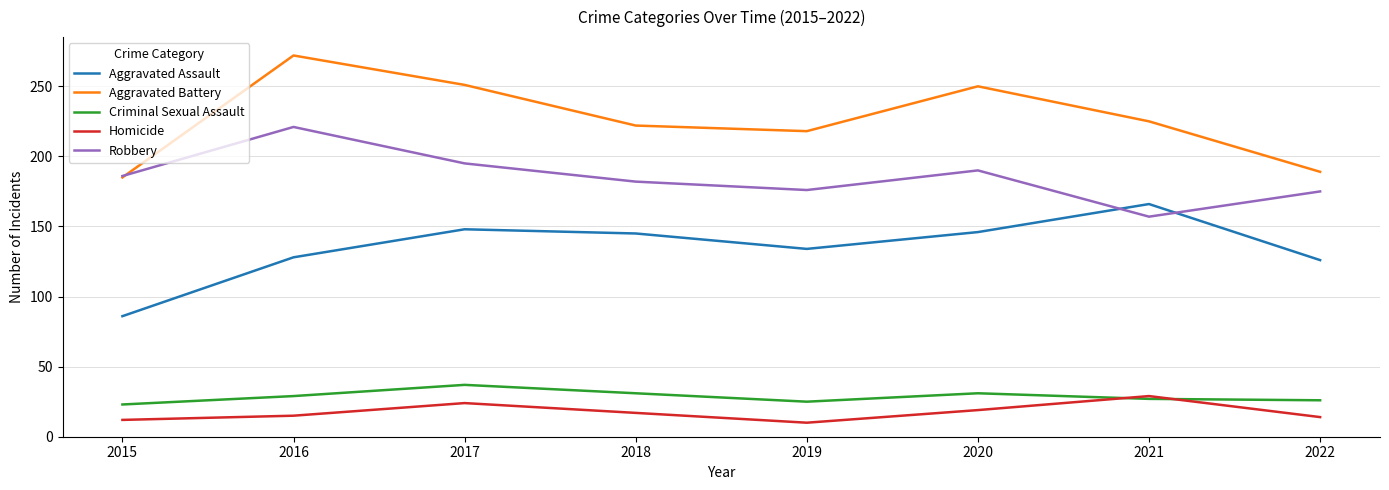

What is the difference between the Robbery values at 2015 and 2020?

4